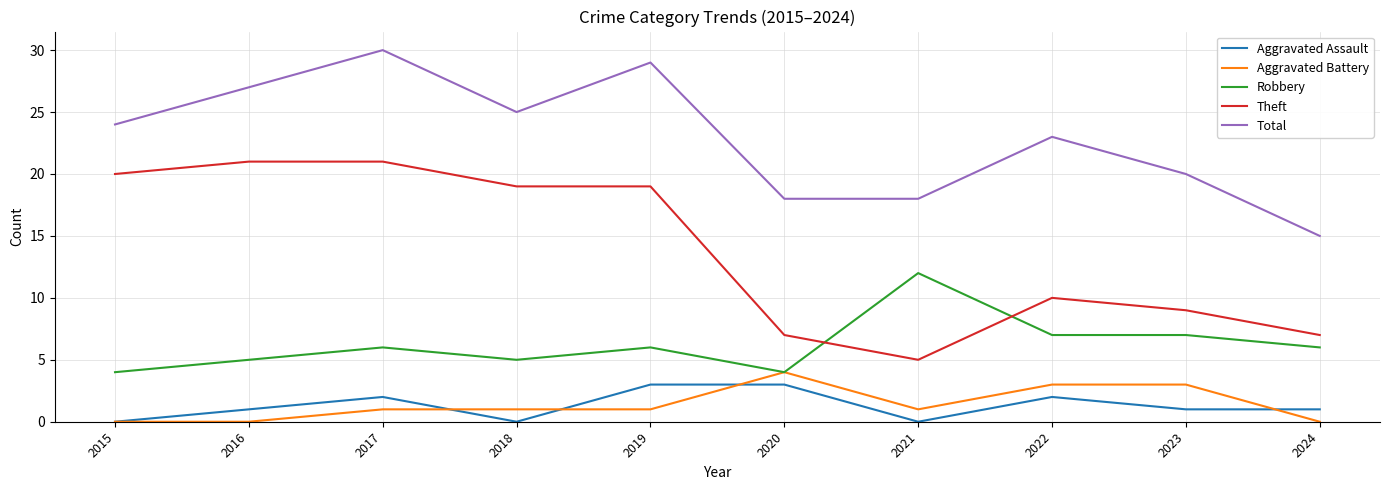

How many series are shown in this chart?

5